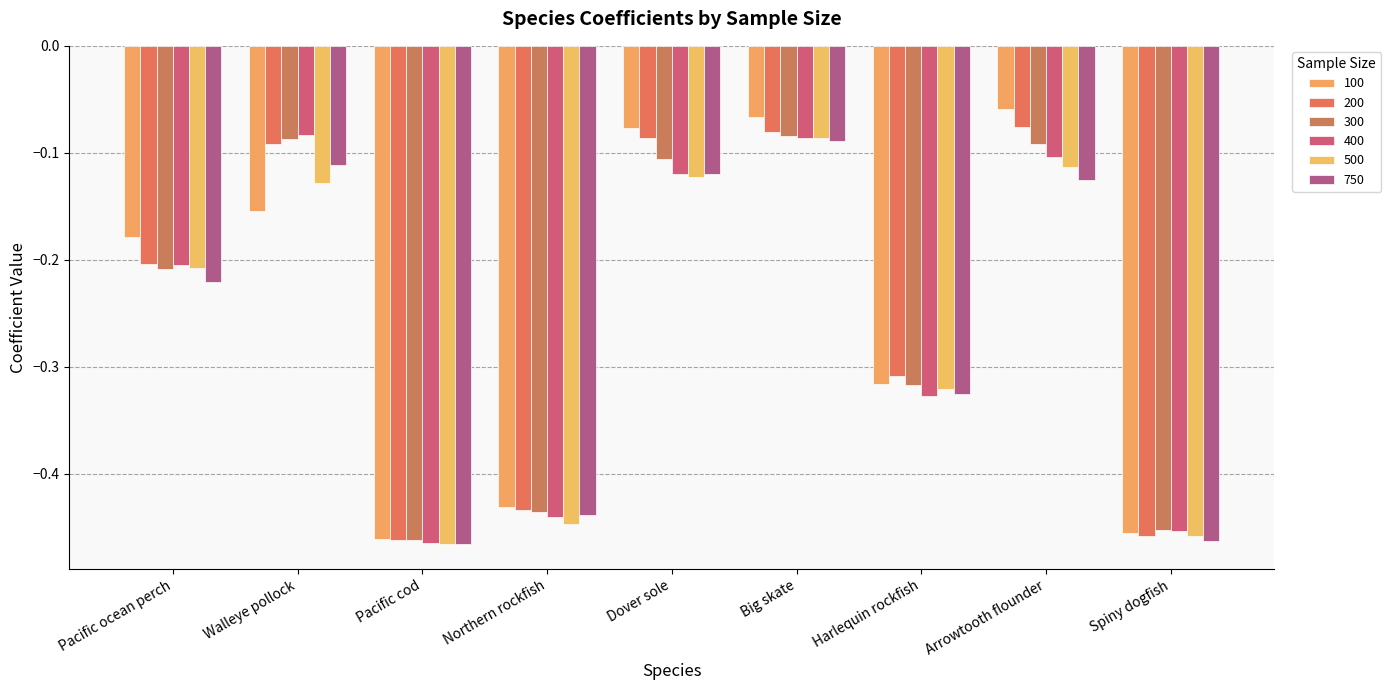

Reading right to left, extract all data points from this chart.

100: Spiny dogfish=-0.5	Arrowtooth flounder=-0.1	Harlequin rockfish=-0.3	Big skate=-0.1	Dover sole=-0.1	Northern rockfish=-0.4	Pacific cod=-0.5	Walleye pollock=-0.2	Pacific ocean perch=-0.2
200: Spiny dogfish=-0.5	Arrowtooth flounder=-0.1	Harlequin rockfish=-0.3	Big skate=-0.1	Dover sole=-0.1	Northern rockfish=-0.4	Pacific cod=-0.5	Walleye pollock=-0.1	Pacific ocean perch=-0.2
300: Spiny dogfish=-0.5	Arrowtooth flounder=-0.1	Harlequin rockfish=-0.3	Big skate=-0.1	Dover sole=-0.1	Northern rockfish=-0.4	Pacific cod=-0.5	Walleye pollock=-0.1	Pacific ocean perch=-0.2
400: Spiny dogfish=-0.5	Arrowtooth flounder=-0.1	Harlequin rockfish=-0.3	Big skate=-0.1	Dover sole=-0.1	Northern rockfish=-0.4	Pacific cod=-0.5	Walleye pollock=-0.1	Pacific ocean perch=-0.2
500: Spiny dogfish=-0.5	Arrowtooth flounder=-0.1	Harlequin rockfish=-0.3	Big skate=-0.1	Dover sole=-0.1	Northern rockfish=-0.4	Pacific cod=-0.5	Walleye pollock=-0.1	Pacific ocean perch=-0.2
750: Spiny dogfish=-0.5	Arrowtooth flounder=-0.1	Harlequin rockfish=-0.3	Big skate=-0.1	Dover sole=-0.1	Northern rockfish=-0.4	Pacific cod=-0.5	Walleye pollock=-0.1	Pacific ocean perch=-0.2